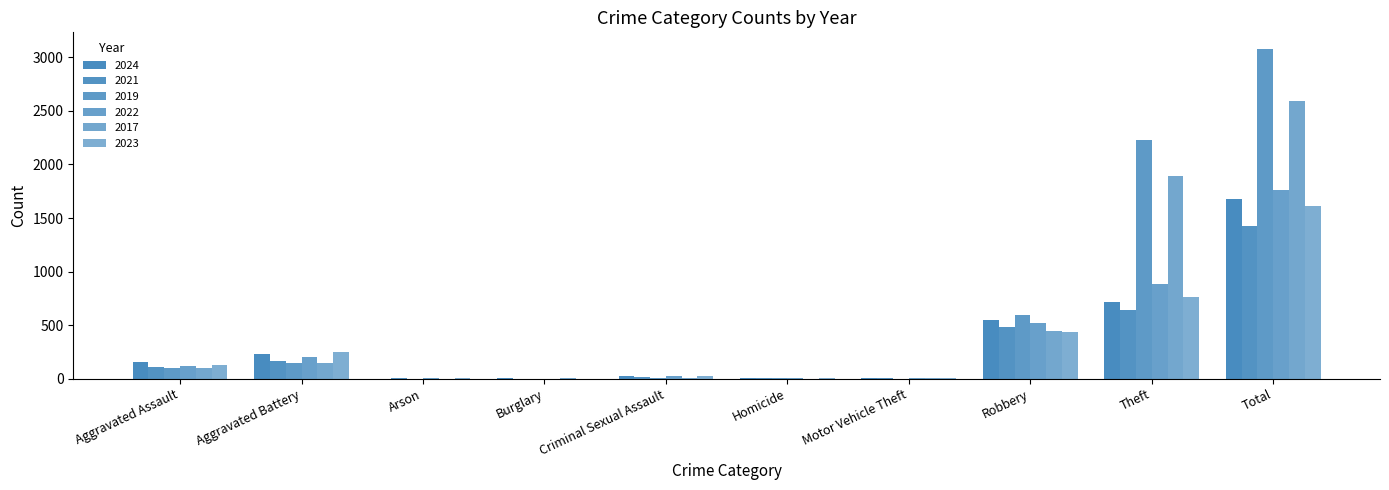

Does the chart contain stacked bars?

No